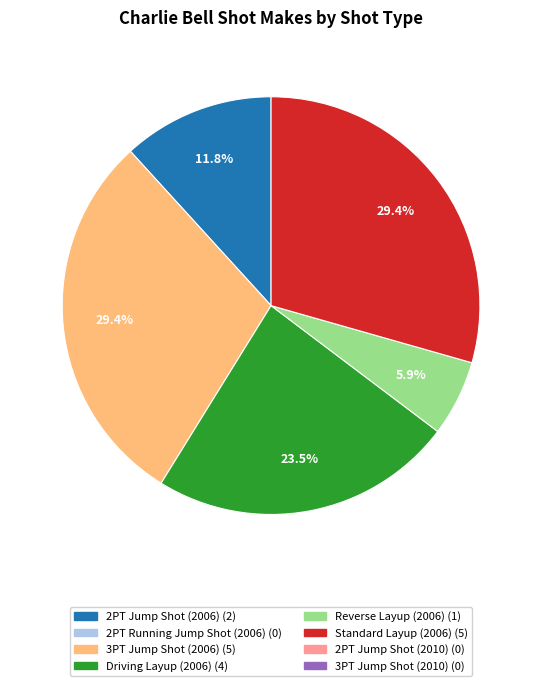

Is there any slice that represents more than half of the pie?

No